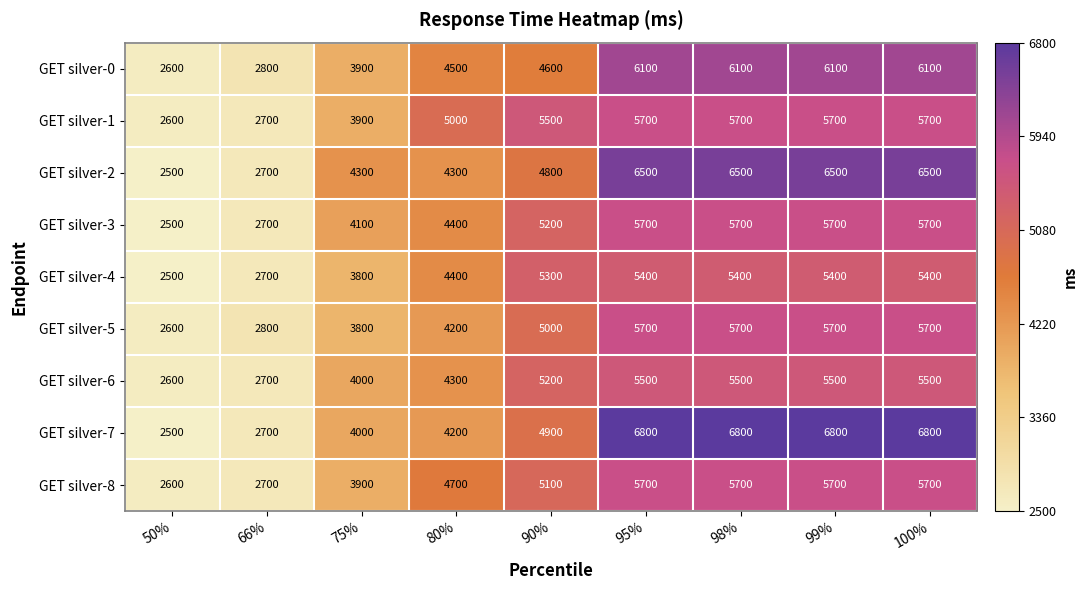

What is the minimum value shown in the chart?

2500